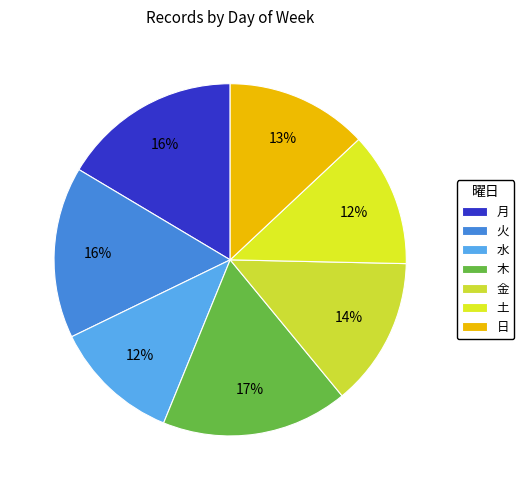

What is the ratio of the value at 火 to the value at 月?

1.0